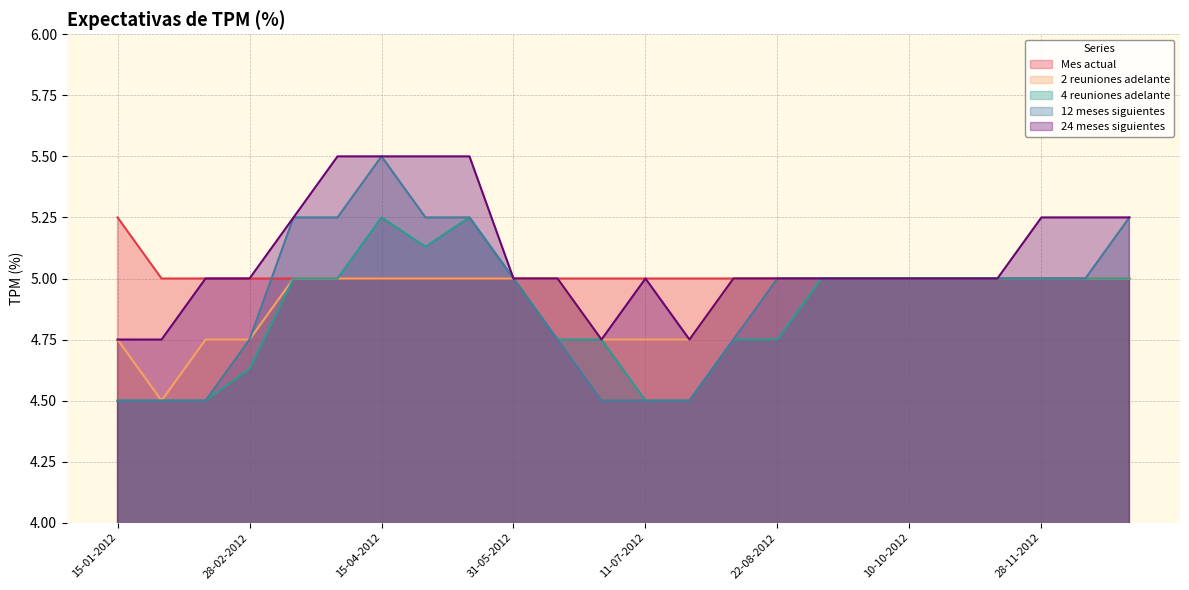

In 2 reuniones adelante, how many points are lower than both neighbors (excluding endpoints)?

1